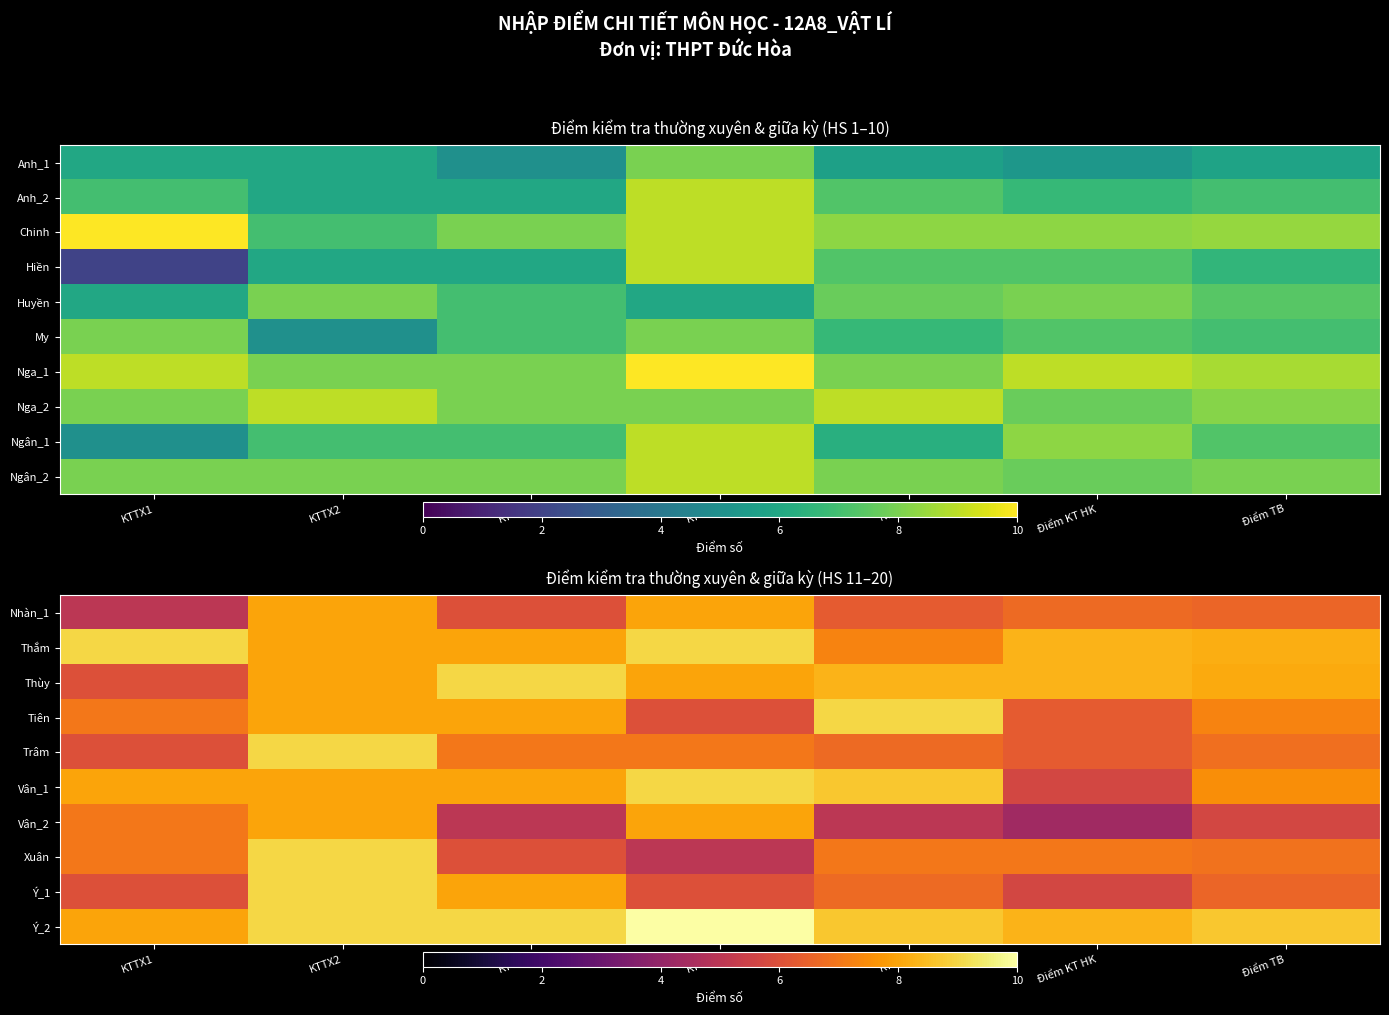

The Thùy series shows 8.3 at KTGK. True or false?

True